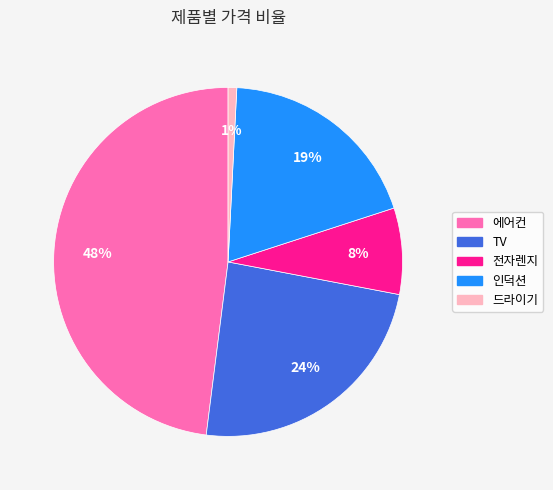

To the nearest percent, what portion does 전자렌지 represent?

8%